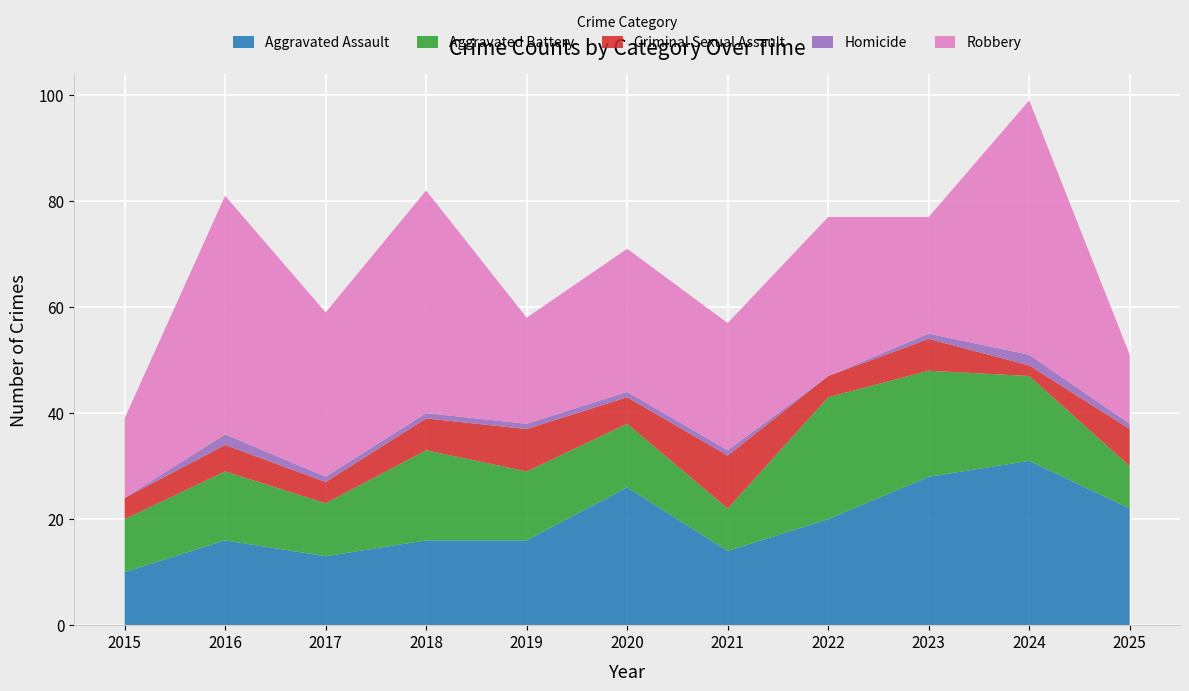

Reading left to right, transcribe all the data shown in this chart.

Aggravated Assault: 2015=10	2016=16	2017=13	2018=16	2019=16	2020=26	2021=14	2022=20	2023=28	2024=31	2025=22
Aggravated Battery: 2015=10	2016=13	2017=10	2018=17	2019=13	2020=12	2021=8	2022=23	2023=20	2024=16	2025=8
Criminal Sexual Assault: 2015=4	2016=5	2017=4	2018=6	2019=8	2020=5	2021=10	2022=4	2023=6	2024=2	2025=7
Homicide: 2015=0	2016=2	2017=1	2018=1	2019=1	2020=1	2021=1	2022=0	2023=1	2024=2	2025=1
Robbery: 2015=15	2016=45	2017=31	2018=42	2019=20	2020=27	2021=24	2022=30	2023=22	2024=48	2025=13